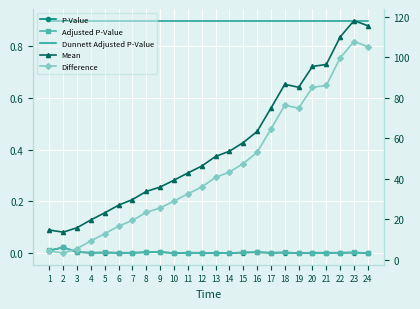

At 15, list the series in order from largest to smallest.

Mean, Difference, Dunnett Adjusted P-Value, Adjusted P-Value, P-Value